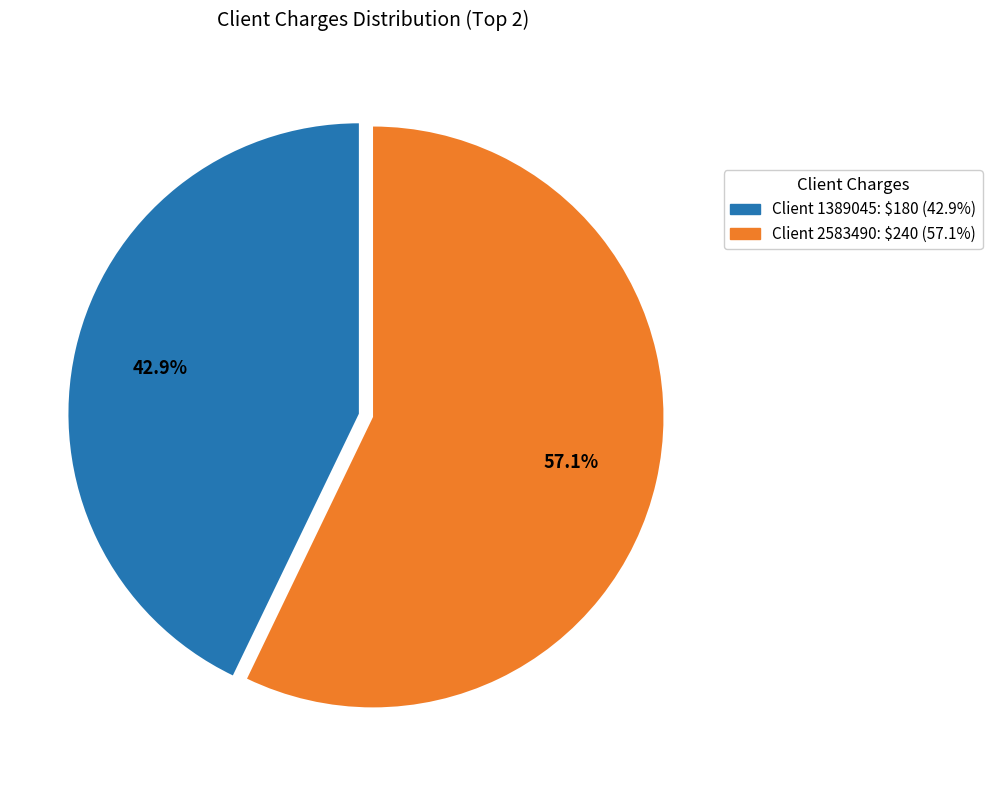

Is there a majority slice in this chart?

Yes